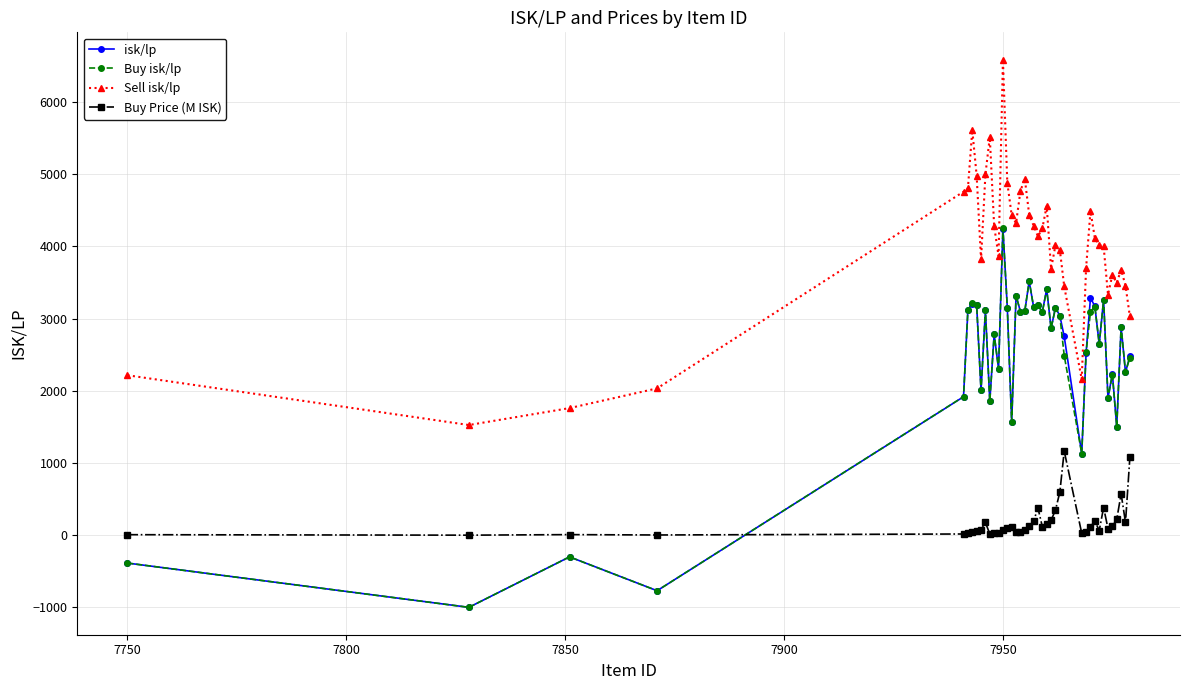

In Buy isk/lp, how many points are lower than both neighbors (excluding endpoints)?

15